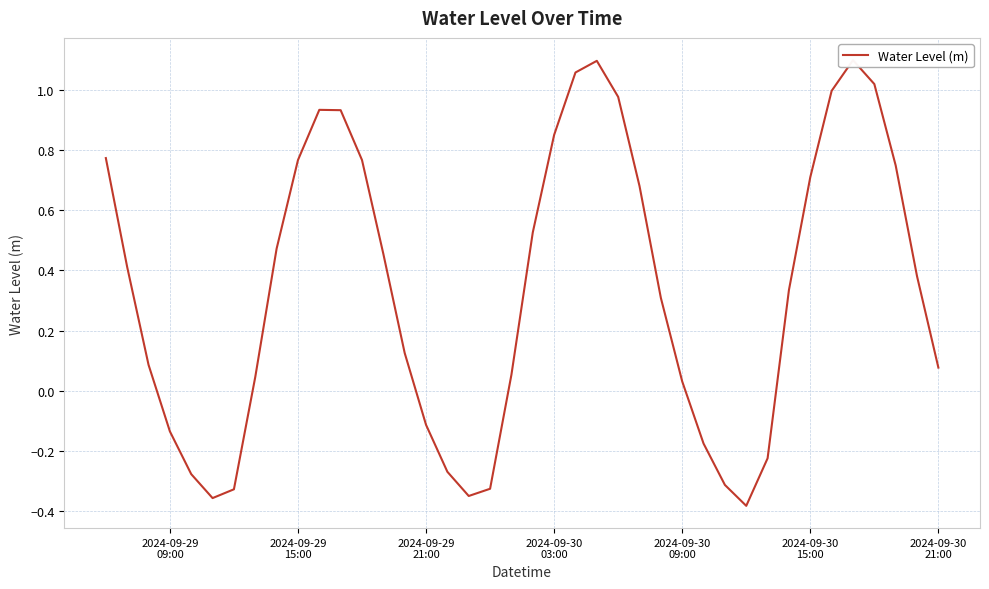

How many data points are above 0?

28